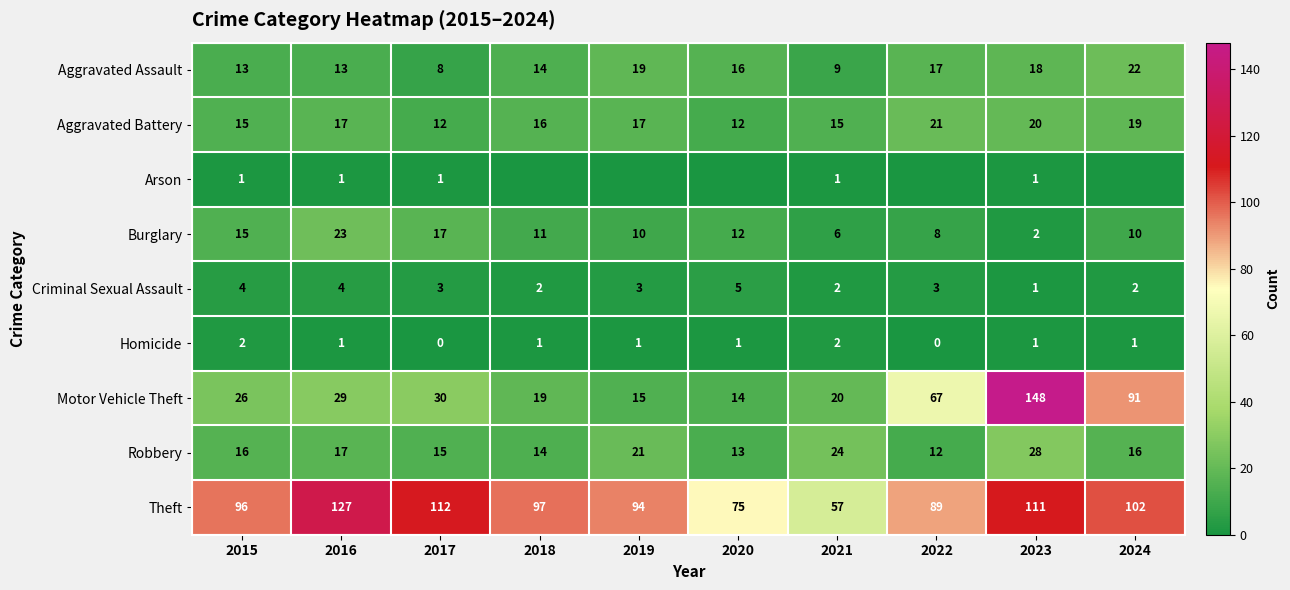

Count the Aggravated Battery values in the range 15 to 19.

6